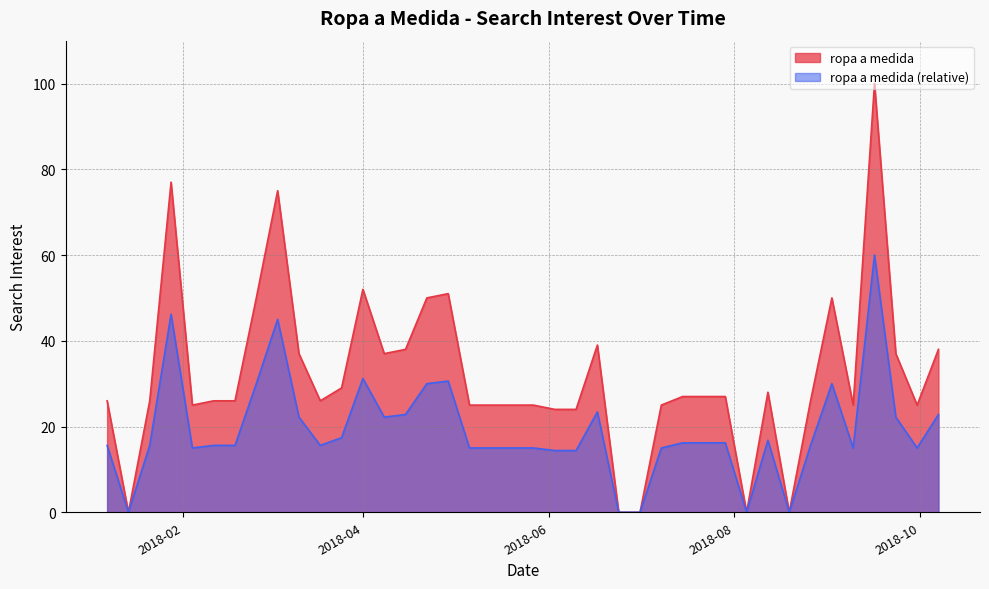

How many interior local peaks (higher than both neighbors) does the data have?

8